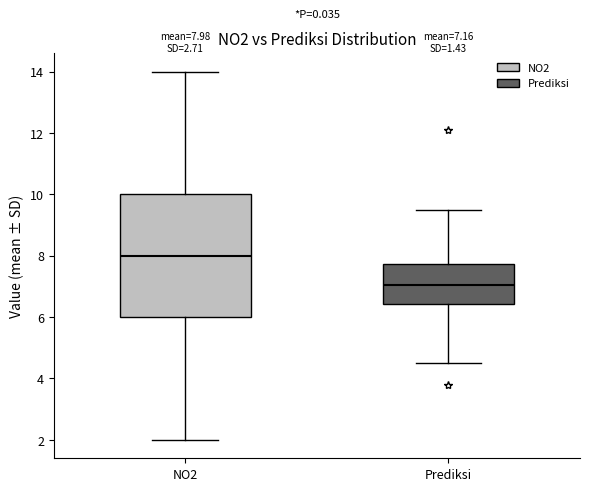

Comparing the boxes themselves (not the whiskers), which one is the tallest?

NO2